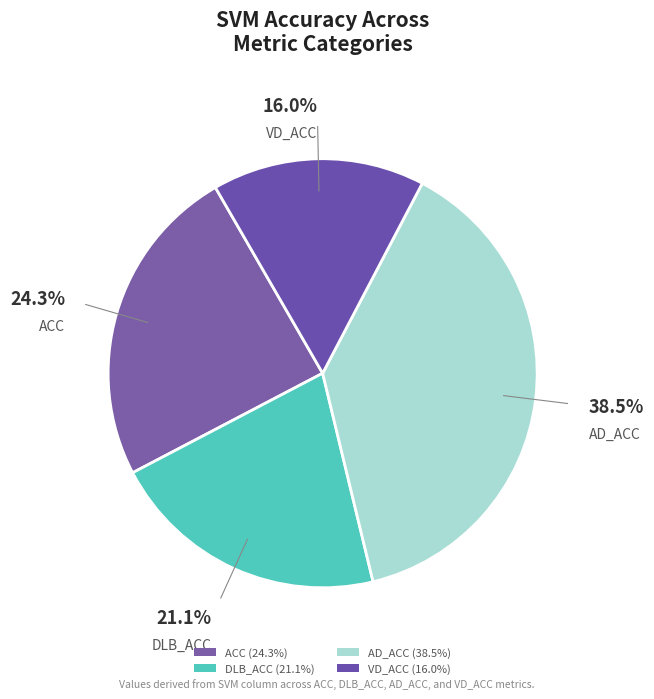

Which category has the biggest portion of the pie?

AD_ACC